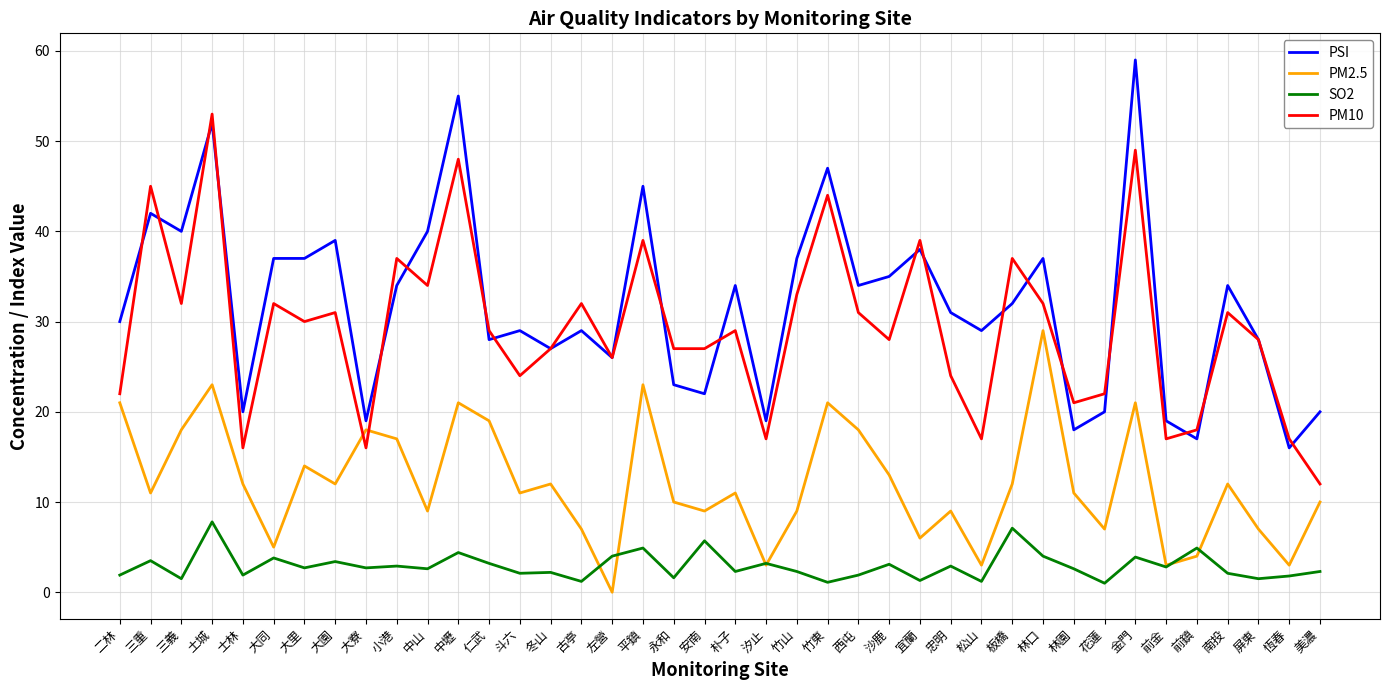

Which series changed the most between 大園 and 恆春?

PSI